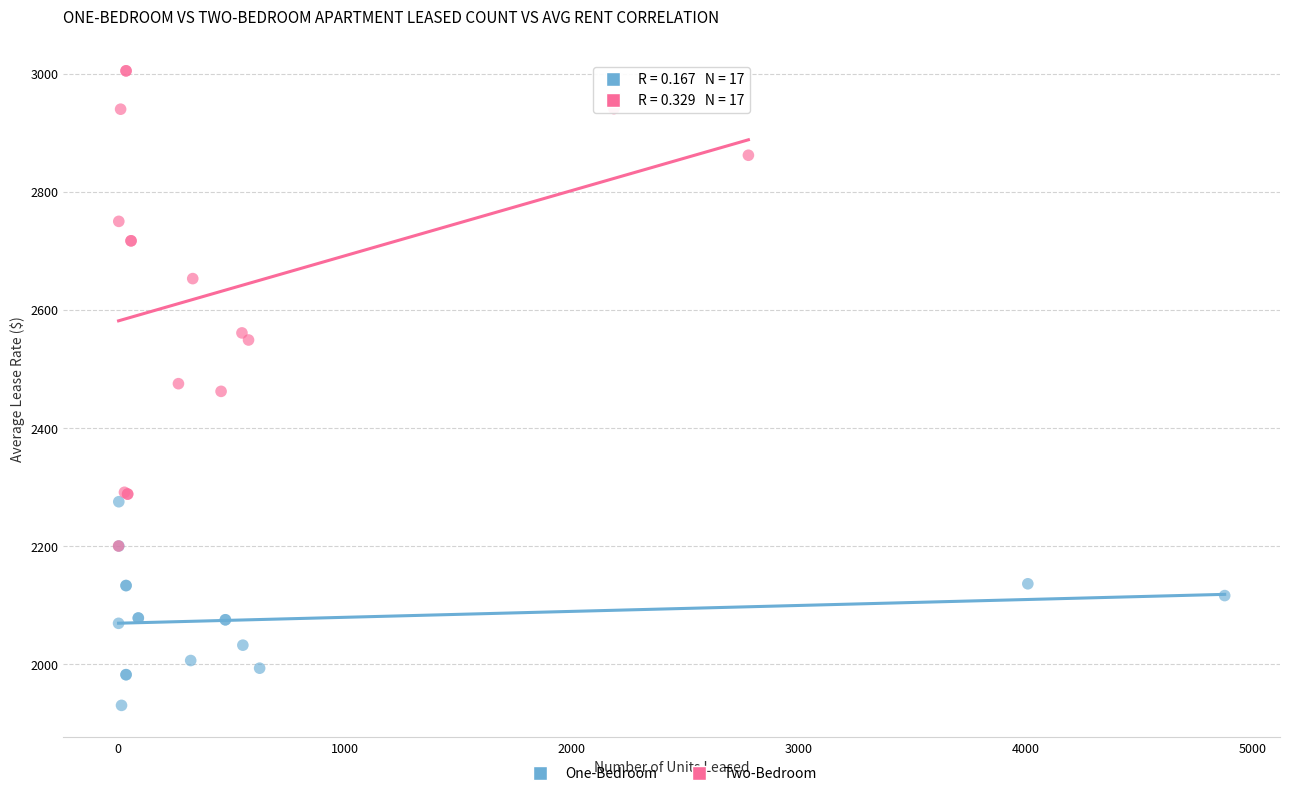

Which series reaches the minimum Y coordinate?

One-Bedroom